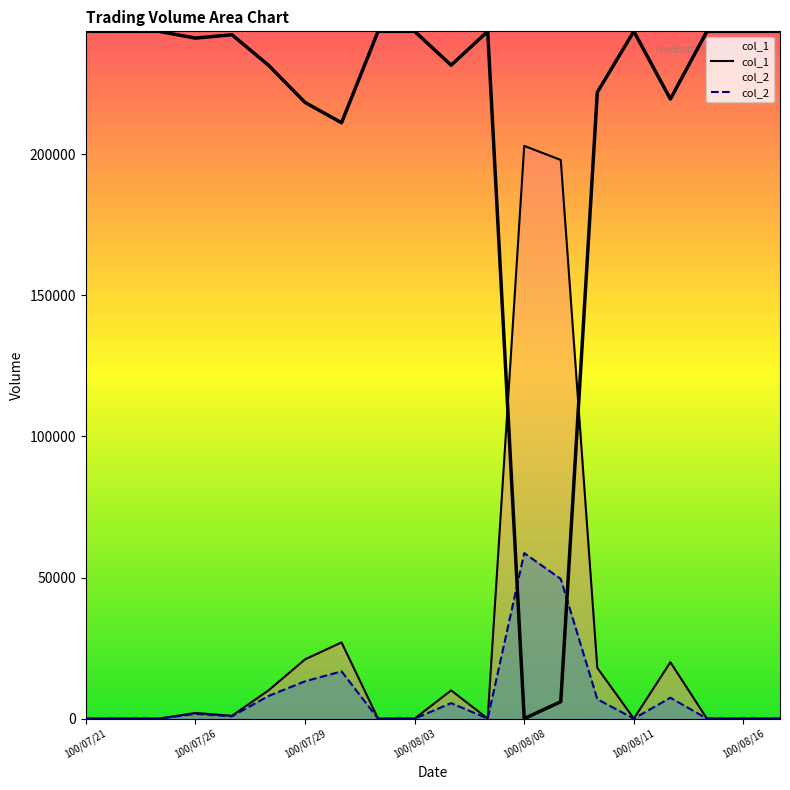

Which label corresponds to the largest value in the chart?

100/08/08